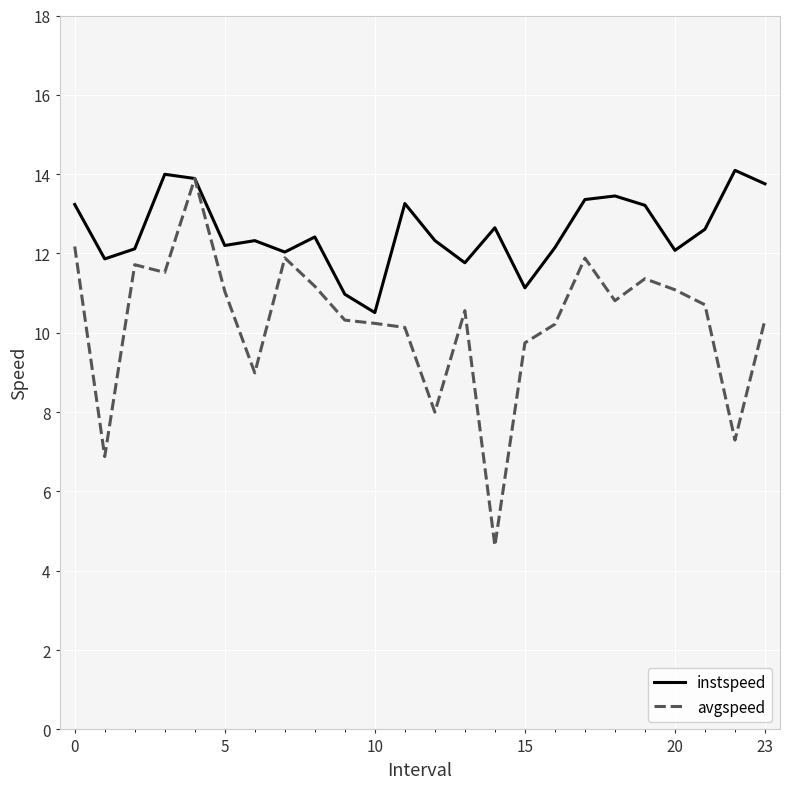

Which series has the widest spread of values?

avgspeed